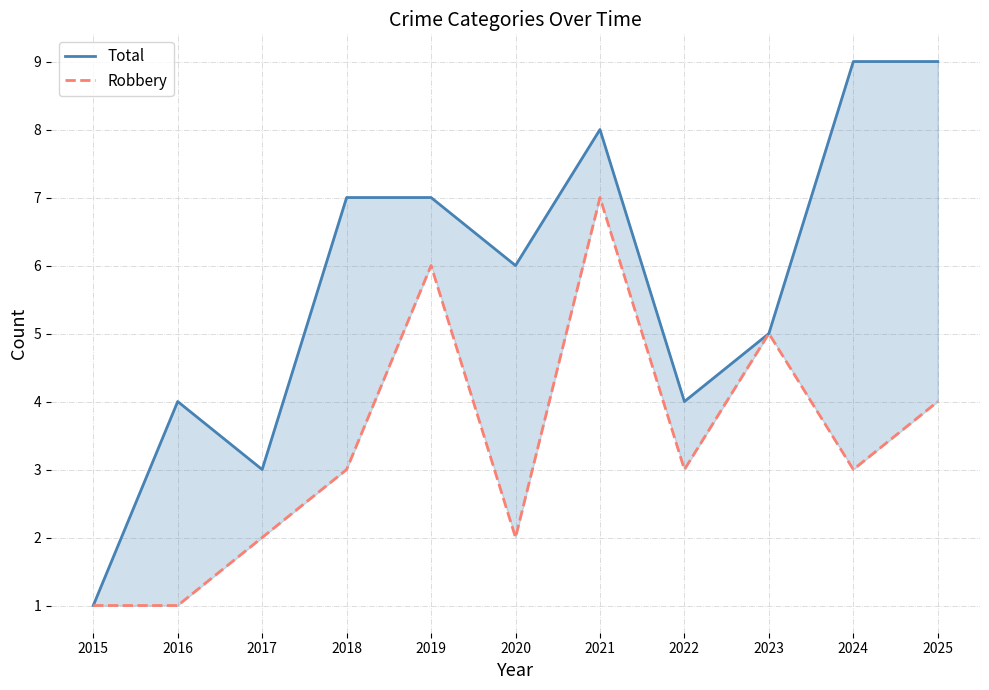

Is this an area chart (filled region under the line)?

No